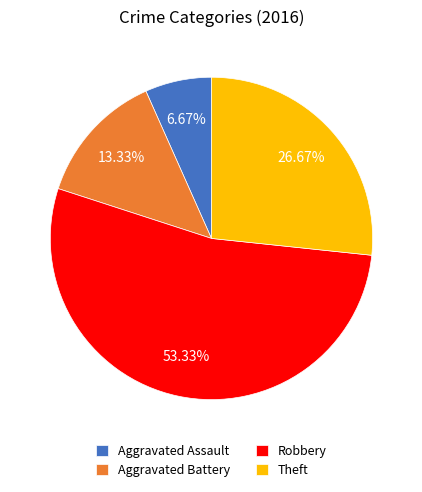

True or false: Aggravated Assault accounts for 7% of the total.

True